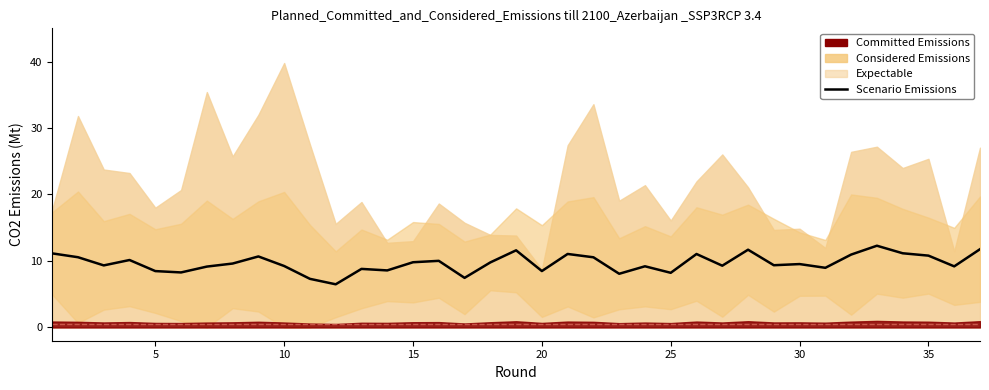

Between 20 and 10, which is larger?

20